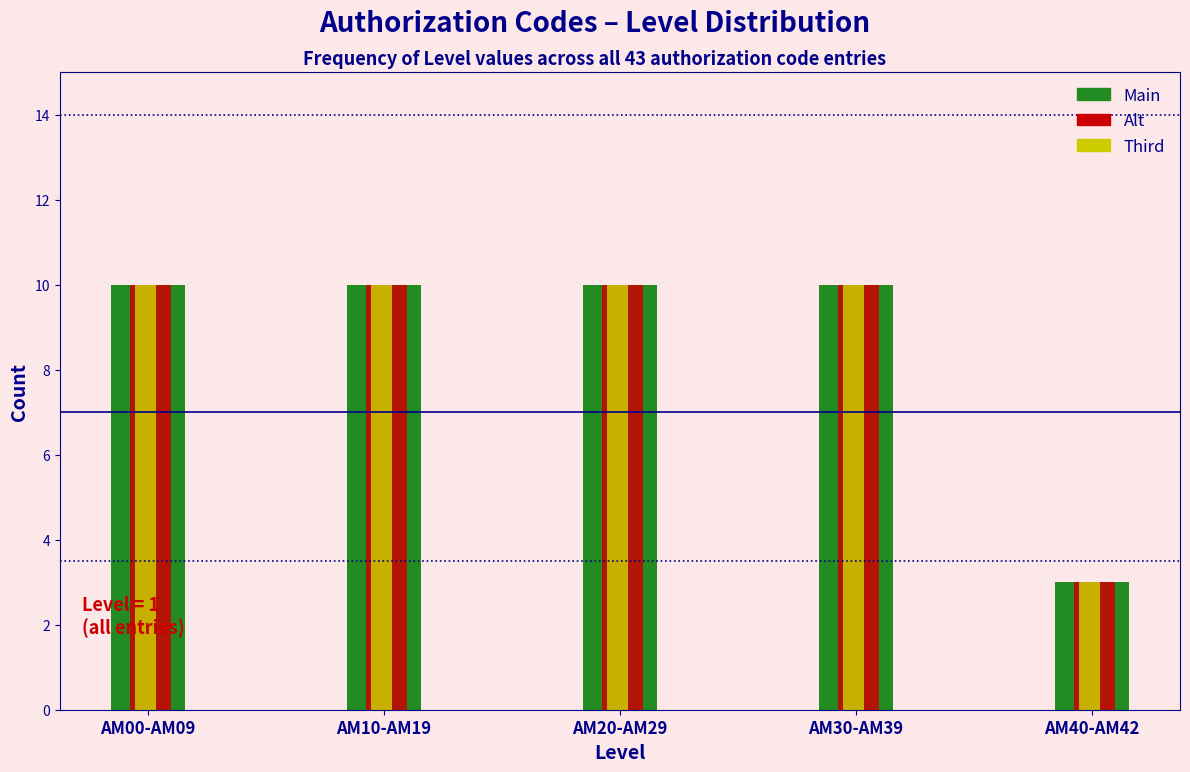

Reading left to right, list all the values displayed in this chart.

Main: AM00-AM09=10	AM10-AM19=10	AM20-AM29=10	AM30-AM39=10	AM40-AM42=3
Alt: AM00-AM09=10	AM10-AM19=10	AM20-AM29=10	AM30-AM39=10	AM40-AM42=3
Third: AM00-AM09=10	AM10-AM19=10	AM20-AM29=10	AM30-AM39=10	AM40-AM42=3